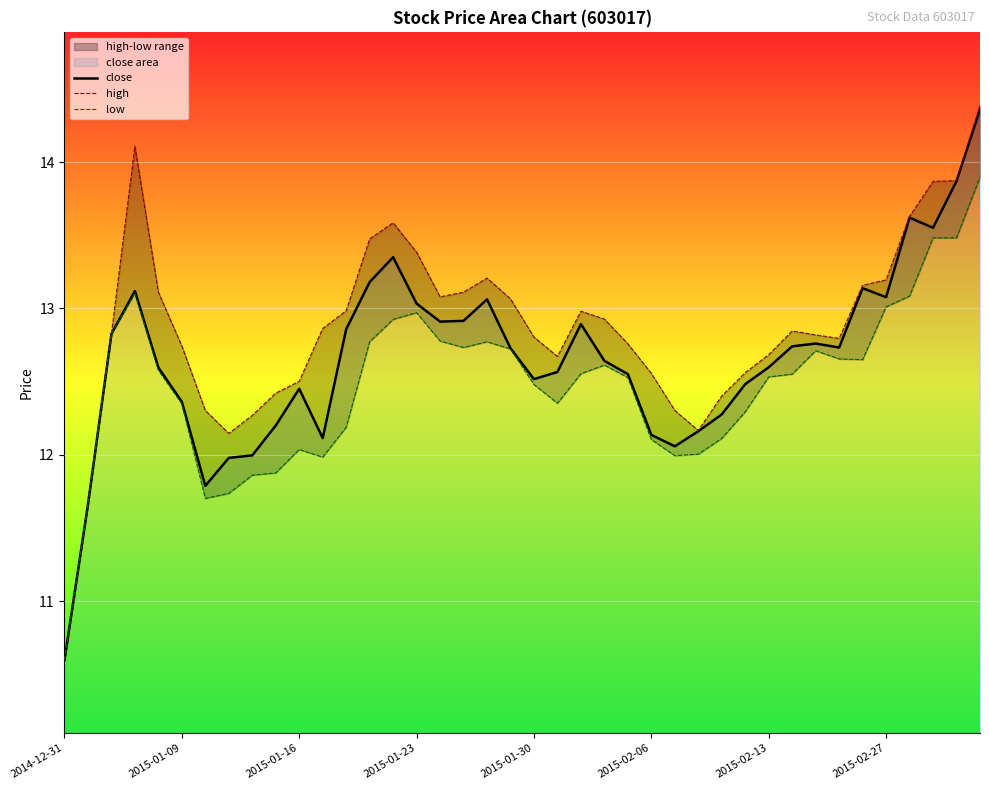

Which series has the largest total across all categories?

high